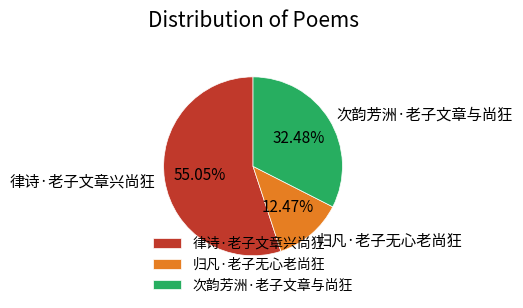

Is it true that 归凡·老子无心老尚狂 is 12% of the pie?

True